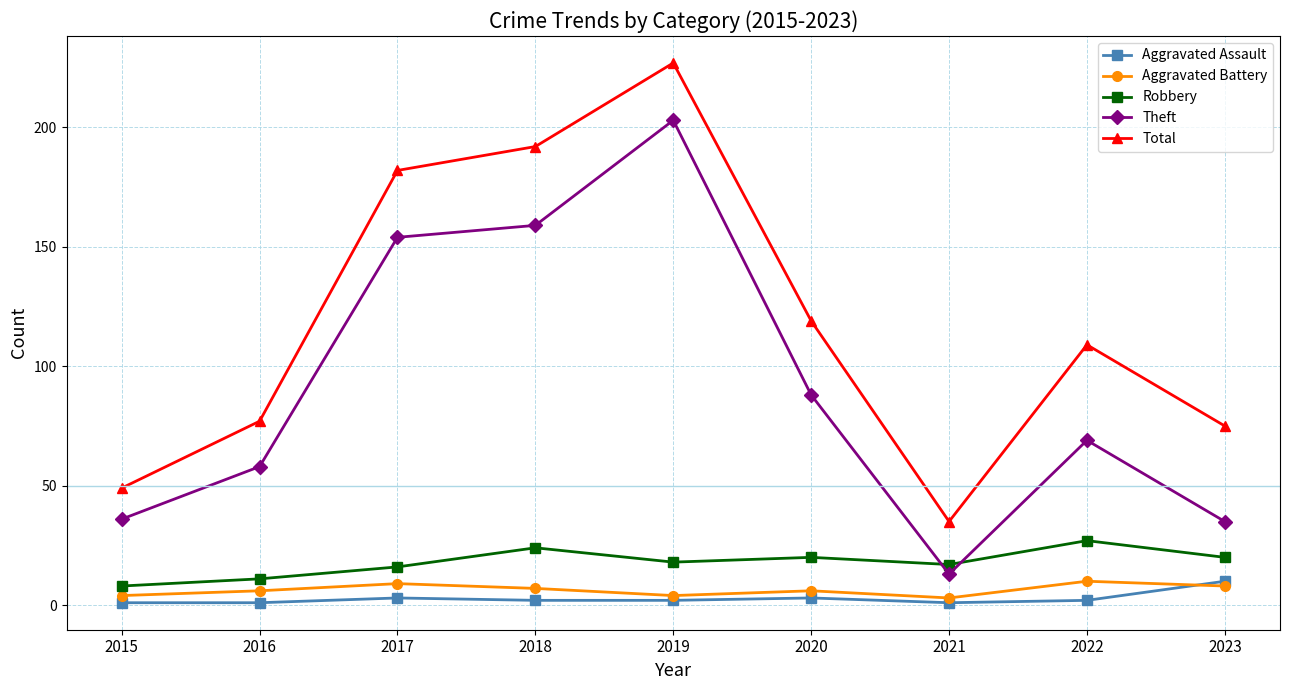

What is the value of the Aggravated Battery point at the 4th from the left?

7